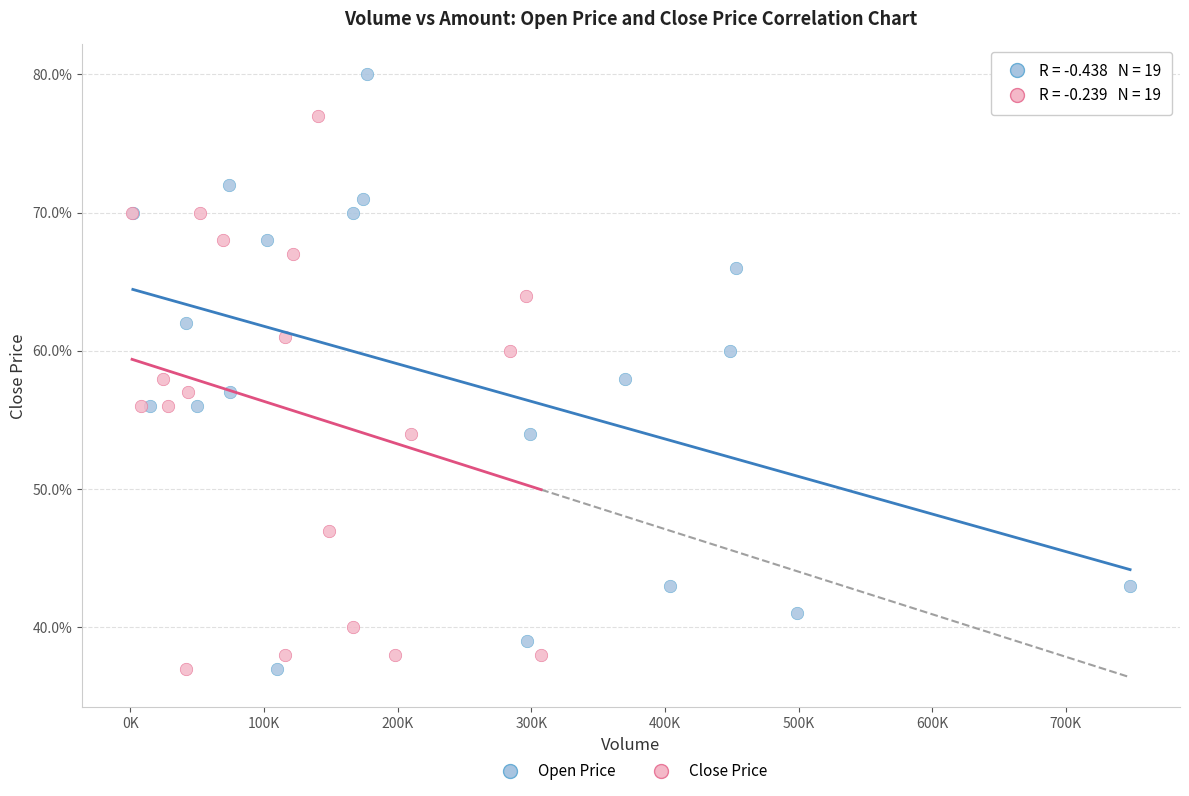

Which series has the widest spread of Y values?

Open Price